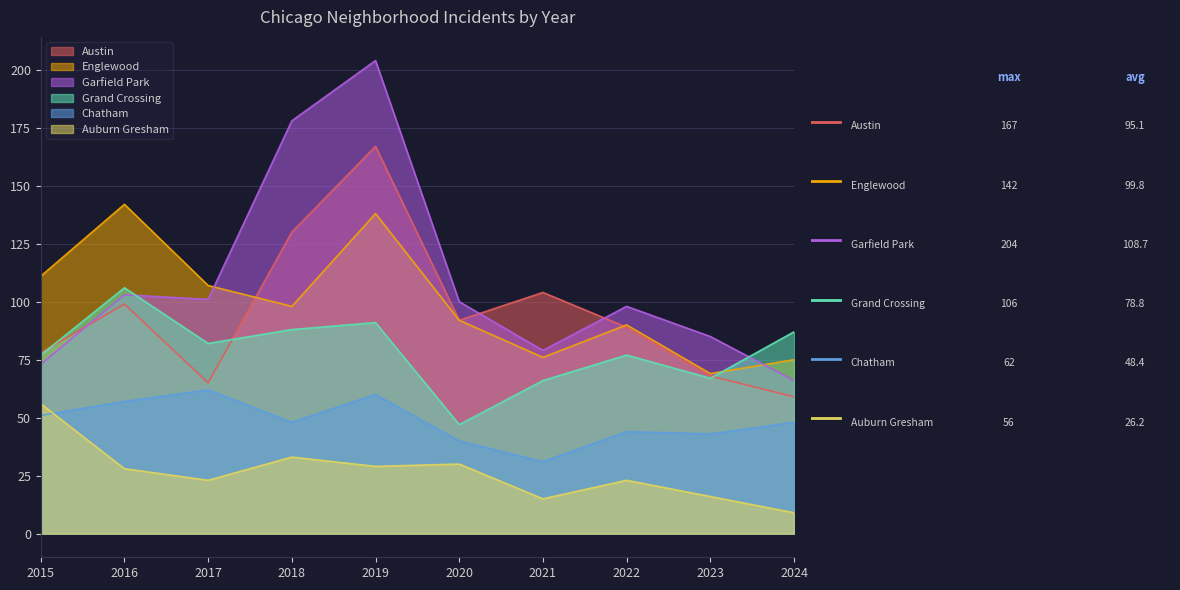

How many data points in Auburn Gresham are less than 28?

5